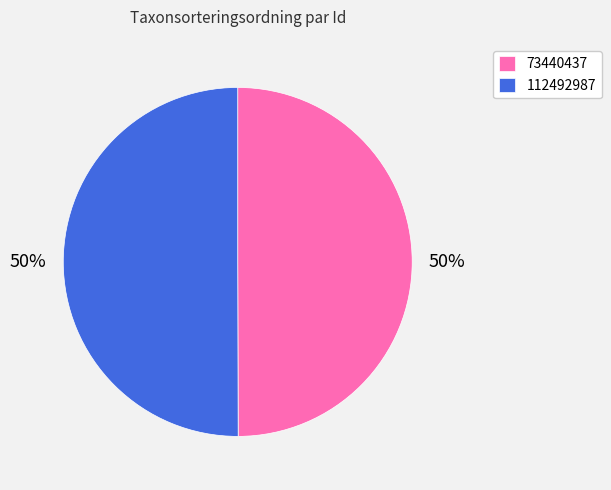

To the nearest percent, what percentage of the pie is 112492987?

50%